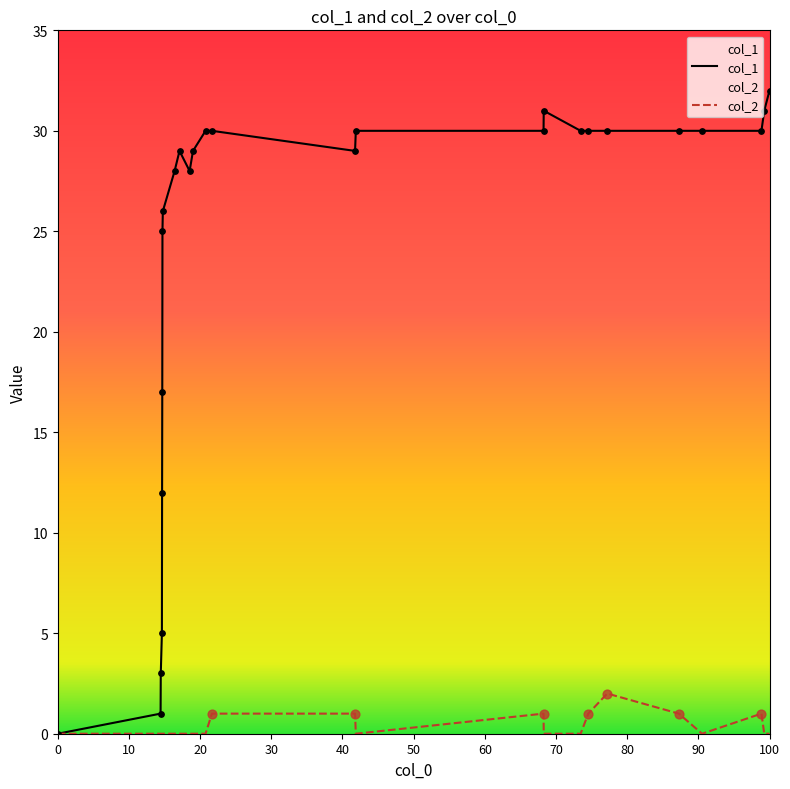

At how many categories does at least one series exceed 7?

22